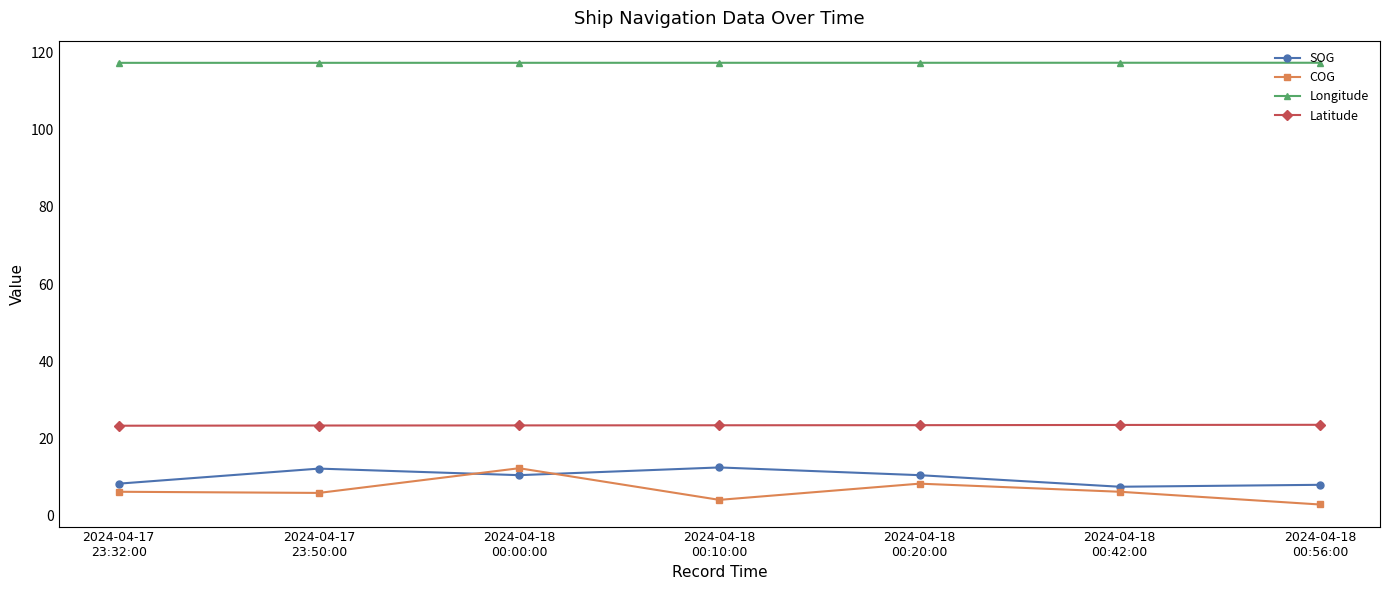

True or false: Longitude has more than 0 interior local peaks.

True